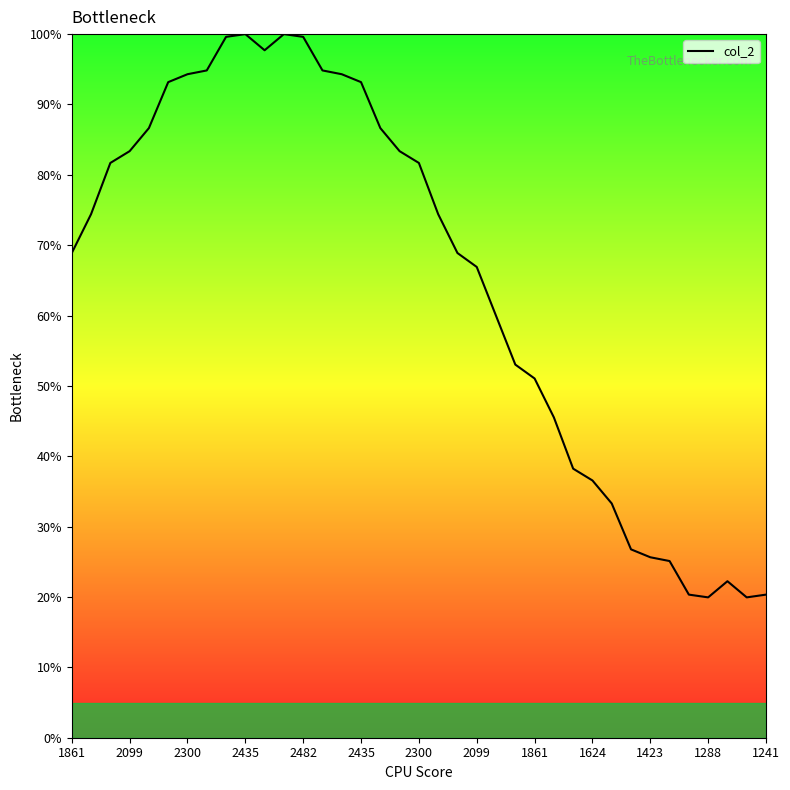

What is the greatest value displayed?

100.0